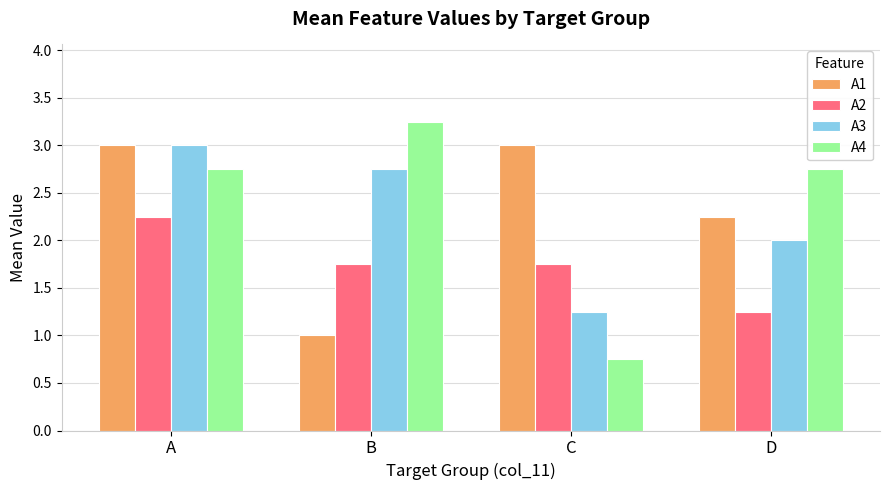

What is the value of the A1 bar at the 1st from the left?

3.0